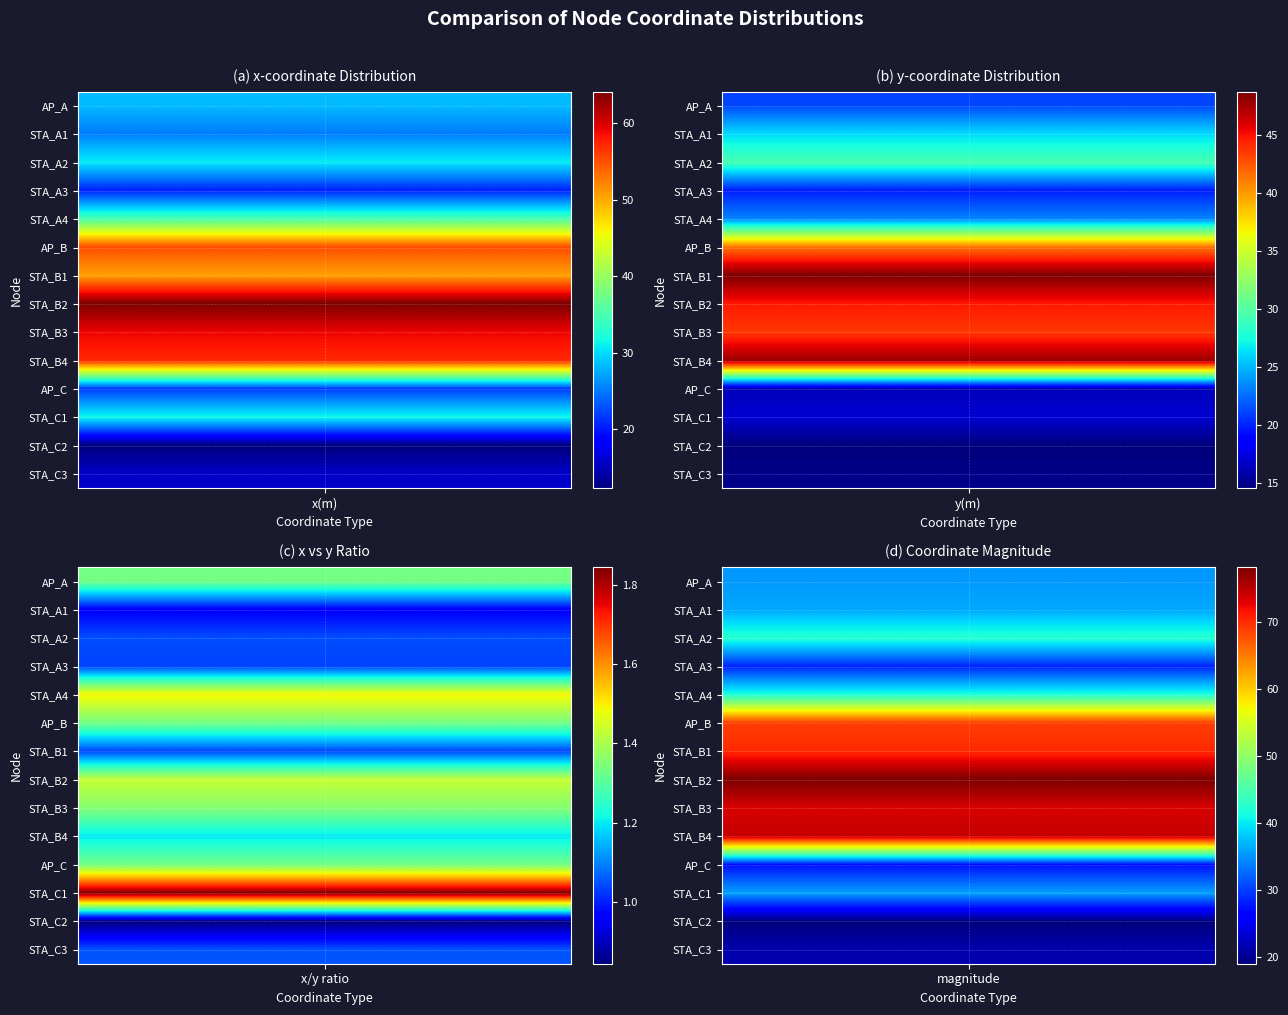

At 0, list the series in order from largest to smallest.

STA_B2, STA_B3, STA_B4, AP_B, STA_B1, STA_A4, STA_C1, STA_A2, AP_A, STA_A1, AP_C, STA_A3, STA_C3, STA_C2